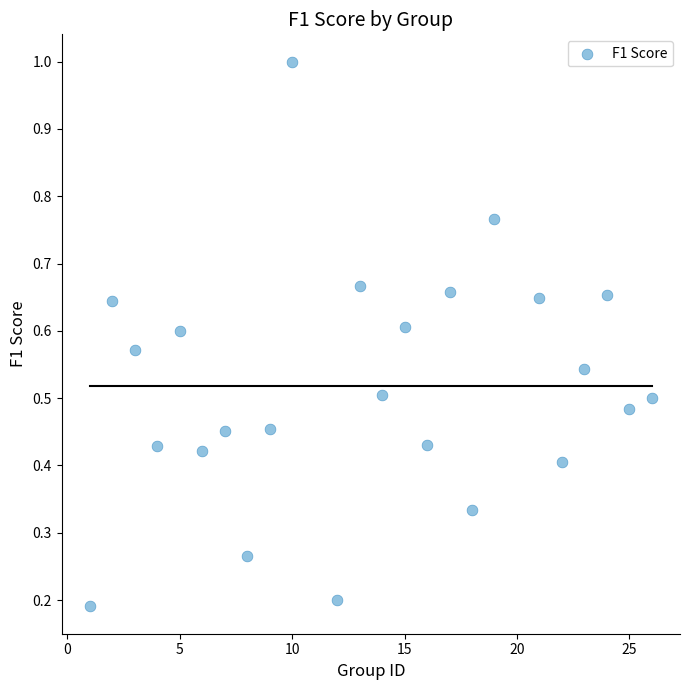

What is the range of X values (max minus min)?

25.0